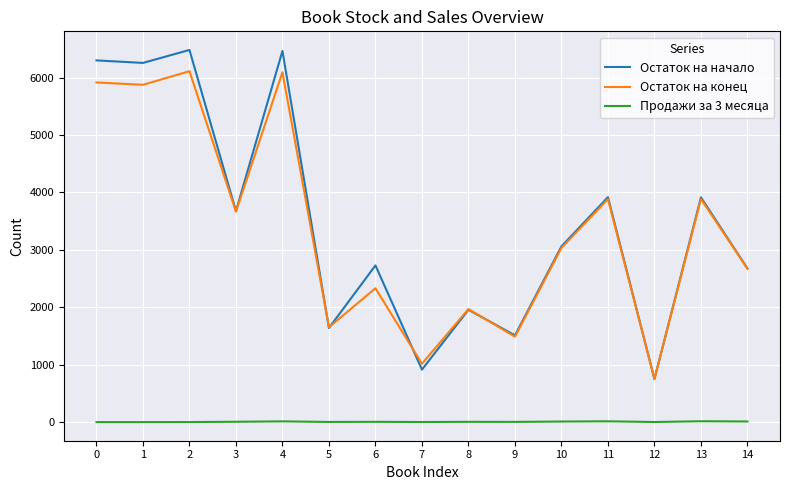

In Остаток на конец, how many points are higher than both neighbors (excluding endpoints)?

6